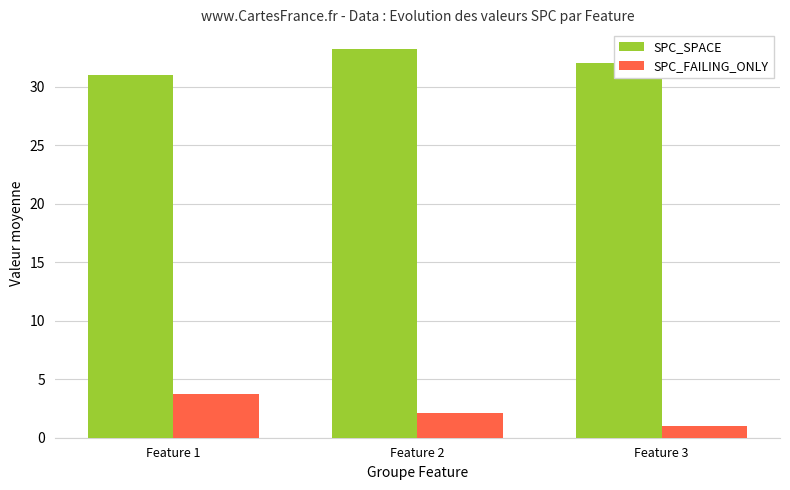

Are the bars grouped side by side (vs. stacked)?

Yes